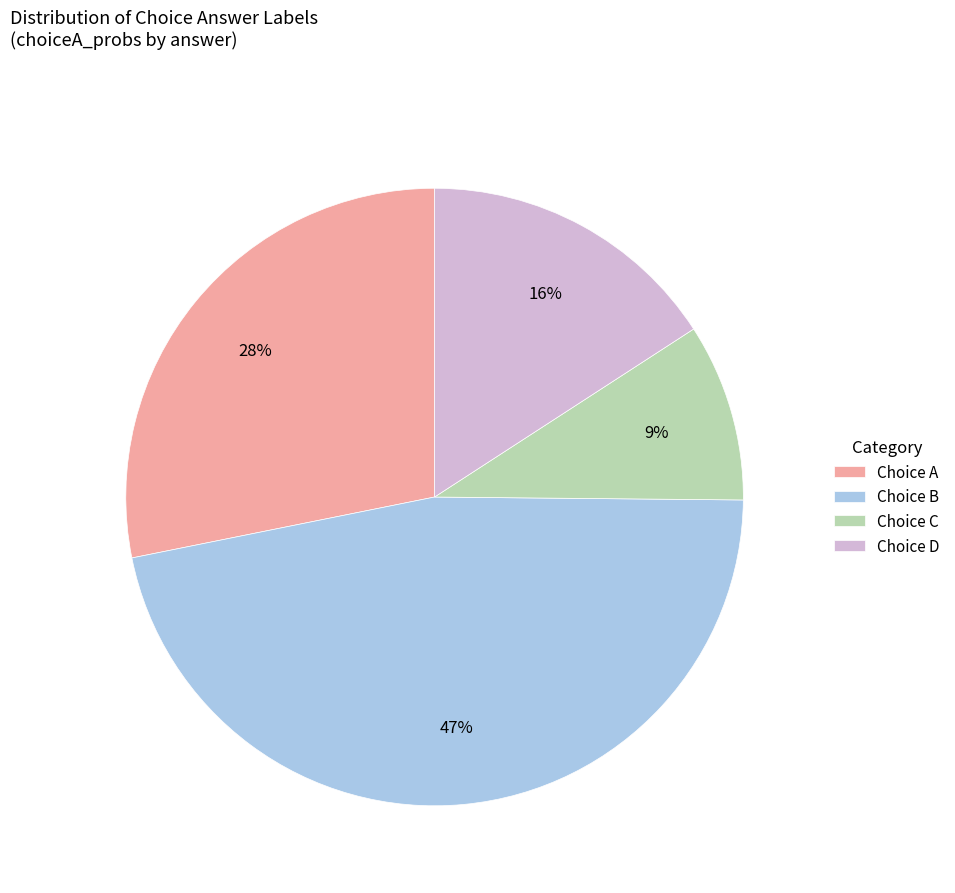

Is there a majority slice in this chart?

No